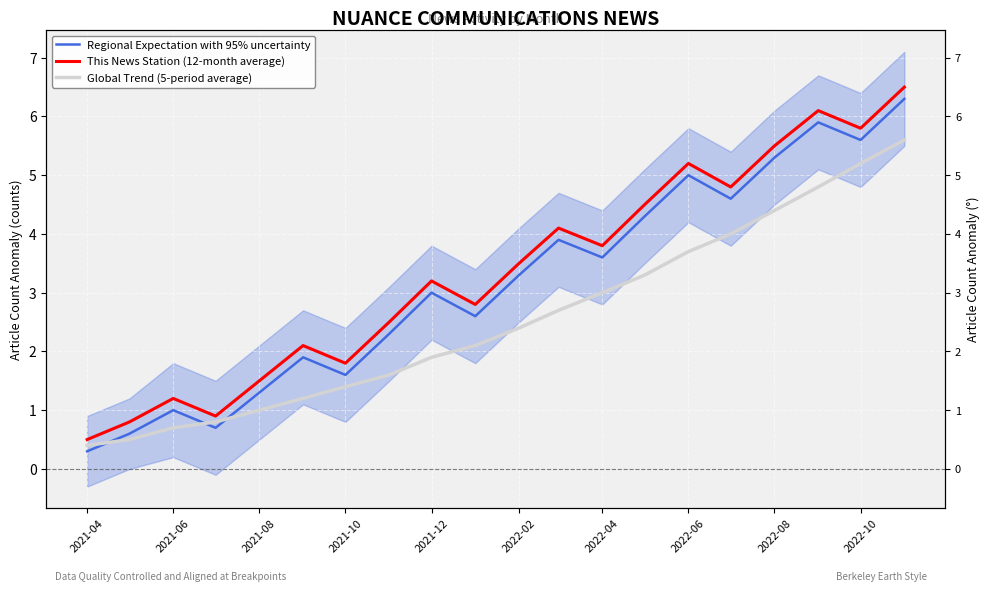

Rank the series by their maximum value, from lowest to highest.

Global Trend (5-period average), Regional Expectation with 95% uncertainty, This News Station (12-month average)